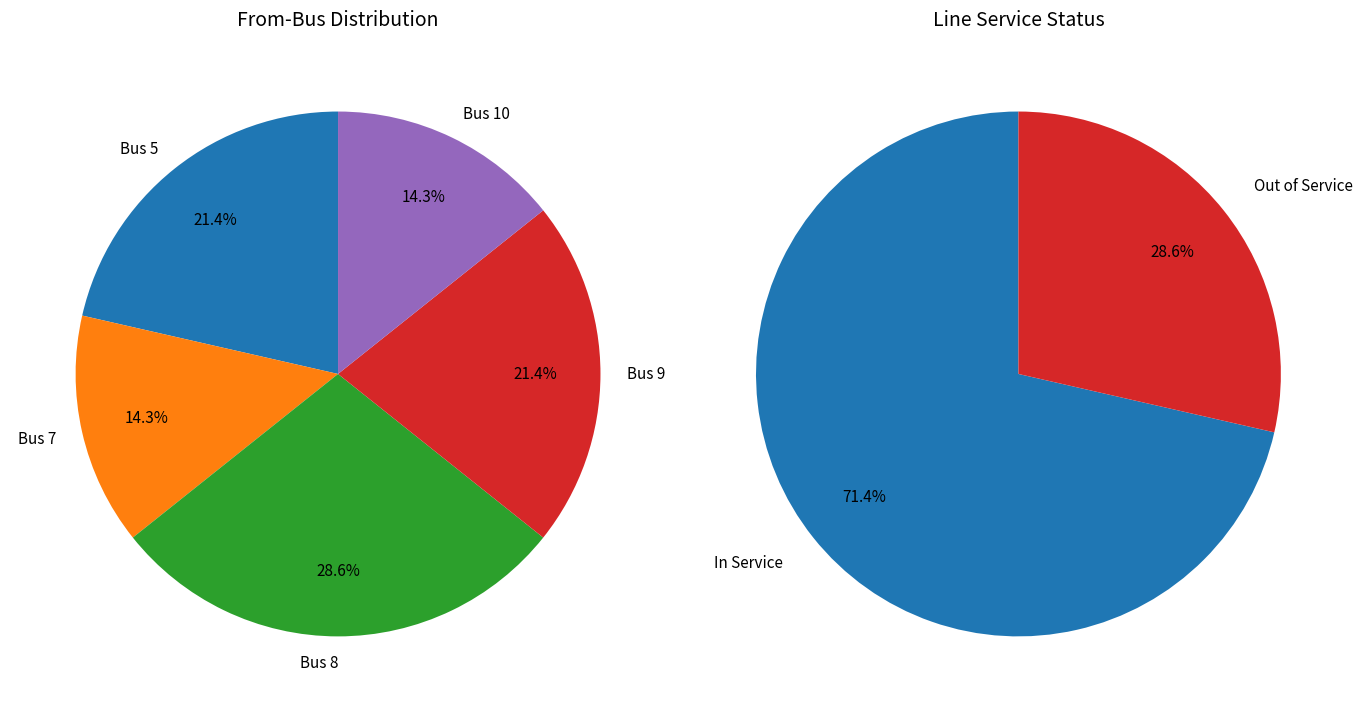

To the nearest percent, what is the combined percentage of Bus 9 and Bus 7?

36%